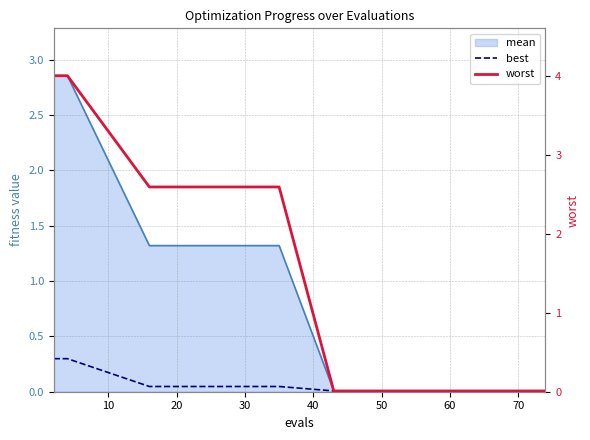

What is the sum of all best values?

0.8